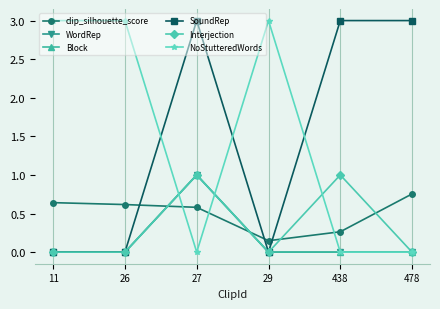

Is this an area chart (filled region under the line)?

No